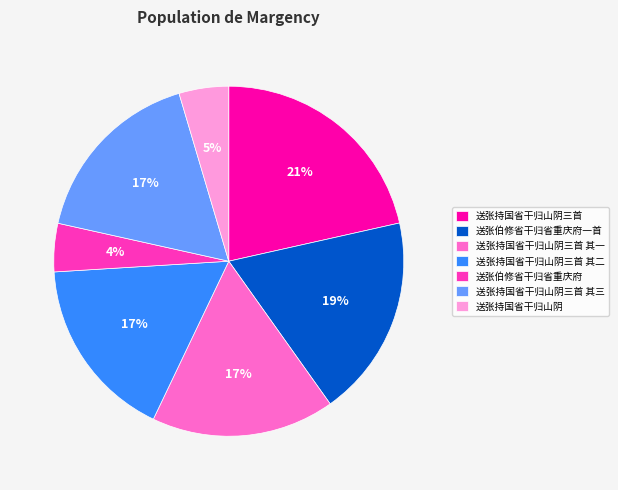

To the nearest percent, what is the combined percentage of 送张伯修省干归省重庆府 and 送张伯修省干归省重庆府一首?

23%